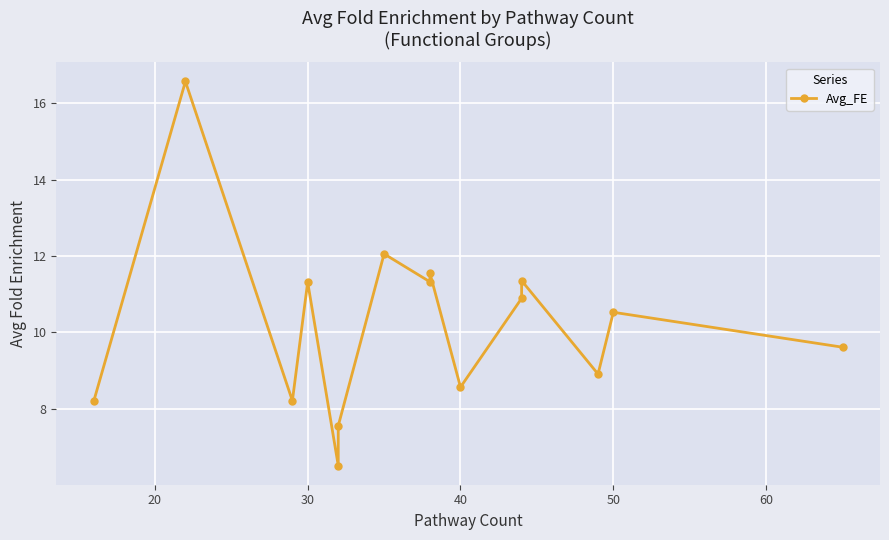

What is the maximum value shown in the chart?

16.6